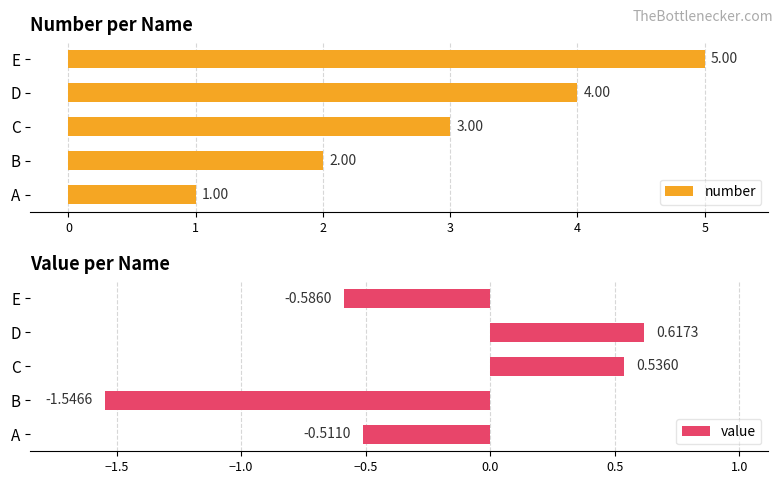

What is the sum of the number values at D and A?

5